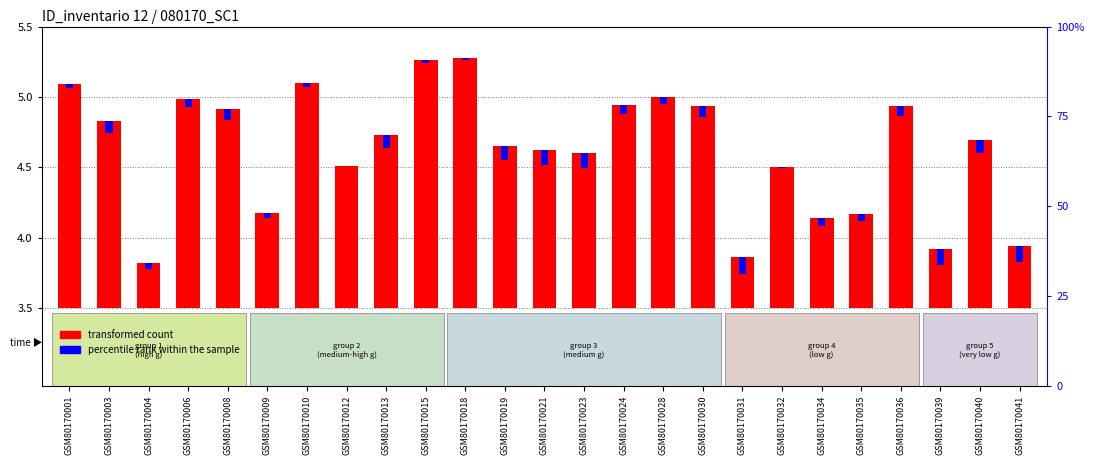

At how many categories does at least one series exceed 0?

25